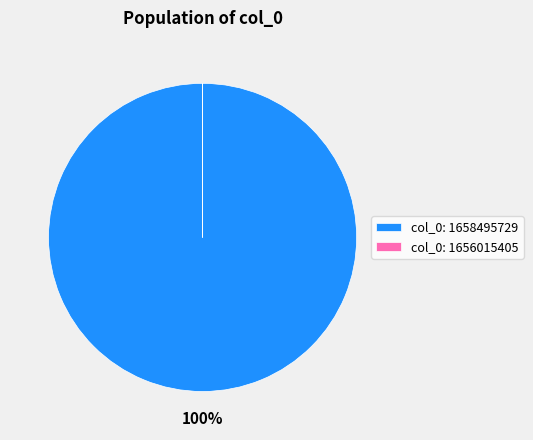

To the nearest percent, what portion does col_0: 1658495729 represent?

100%